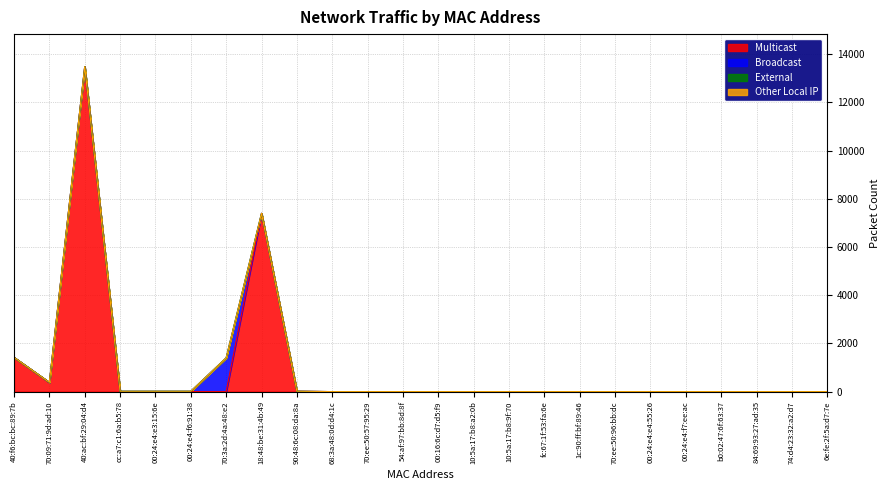

Reading left to right, what are all the values shown in this chart?

Multicast: 40:f6:bc:bc:89:7b=1420	70:09:71:9d:ad:10=375	40:ac:bf:29:04:d4=13480	cc:a7:c1:6a:b5:78=0	00:24:e4:e3:15:6e=0	00:24:e4:f6:91:38=0	70:3a:2d:4a:48:e2=0	18:48:be:31:4b:49=7395	90:48:6c:08:da:8a=15	68:3a:48:0d:d4:1c=0	70:ee:50:57:95:29=0	54:af:97:bb:8d:8f=0	00:16:6c:d7:d5:f9=0	10:5a:17:b8:a2:0b=0	10:5a:17:b8:9f:70=0	fc:67:1f:53:fa:6e=0	1c:90:ff:bf:89:46=0	70:ee:50:96:bb:dc=0	00:24:e4:e4:55:26=0	00:24:e4:f7:ee:ac=0	b0:02:47:6f:63:37=0	84:69:93:27:ad:35=0	74:d4:23:32:a2:d7=0	6e:fe:2f:5a:d7:7e=0
Broadcast: 40:f6:bc:bc:89:7b=0	70:09:71:9d:ad:10=10	40:ac:bf:29:04:d4=0	cc:a7:c1:6a:b5:78=15	00:24:e4:e3:15:6e=15	00:24:e4:f6:91:38=15	70:3a:2d:4a:48:e2=1400	18:48:be:31:4b:49=0	90:48:6c:08:da:8a=0	68:3a:48:0d:d4:1c=0	70:ee:50:57:95:29=0	54:af:97:bb:8d:8f=0	00:16:6c:d7:d5:f9=0	10:5a:17:b8:a2:0b=0	10:5a:17:b8:9f:70=0	fc:67:1f:53:fa:6e=0	1c:90:ff:bf:89:46=0	70:ee:50:96:bb:dc=0	00:24:e4:e4:55:26=0	00:24:e4:f7:ee:ac=0	b0:02:47:6f:63:37=0	84:69:93:27:ad:35=0	74:d4:23:32:a2:d7=0	6e:fe:2f:5a:d7:7e=0
External: 40:f6:bc:bc:89:7b=0	70:09:71:9d:ad:10=0	40:ac:bf:29:04:d4=0	cc:a7:c1:6a:b5:78=0	00:24:e4:e3:15:6e=0	00:24:e4:f6:91:38=0	70:3a:2d:4a:48:e2=0	18:48:be:31:4b:49=0	90:48:6c:08:da:8a=0	68:3a:48:0d:d4:1c=0	70:ee:50:57:95:29=0	54:af:97:bb:8d:8f=0	00:16:6c:d7:d5:f9=0	10:5a:17:b8:a2:0b=0	10:5a:17:b8:9f:70=0	fc:67:1f:53:fa:6e=0	1c:90:ff:bf:89:46=0	70:ee:50:96:bb:dc=0	00:24:e4:e4:55:26=0	00:24:e4:f7:ee:ac=0	b0:02:47:6f:63:37=0	84:69:93:27:ad:35=0	74:d4:23:32:a2:d7=0	6e:fe:2f:5a:d7:7e=0
Other Local IP: 40:f6:bc:bc:89:7b=0	70:09:71:9d:ad:10=0	40:ac:bf:29:04:d4=0	cc:a7:c1:6a:b5:78=0	00:24:e4:e3:15:6e=0	00:24:e4:f6:91:38=0	70:3a:2d:4a:48:e2=0	18:48:be:31:4b:49=0	90:48:6c:08:da:8a=0	68:3a:48:0d:d4:1c=0	70:ee:50:57:95:29=0	54:af:97:bb:8d:8f=0	00:16:6c:d7:d5:f9=0	10:5a:17:b8:a2:0b=0	10:5a:17:b8:9f:70=0	fc:67:1f:53:fa:6e=0	1c:90:ff:bf:89:46=0	70:ee:50:96:bb:dc=0	00:24:e4:e4:55:26=0	00:24:e4:f7:ee:ac=0	b0:02:47:6f:63:37=0	84:69:93:27:ad:35=0	74:d4:23:32:a2:d7=0	6e:fe:2f:5a:d7:7e=0